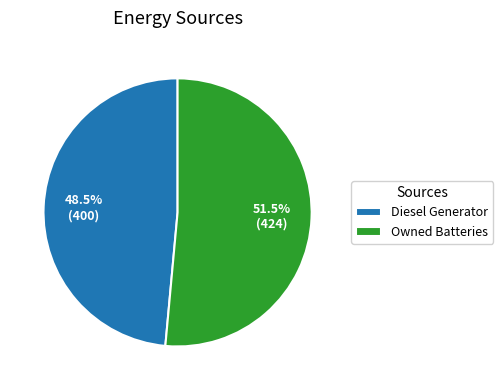

What is the total percentage of Diesel Generator and Owned Batteries?

100.0%